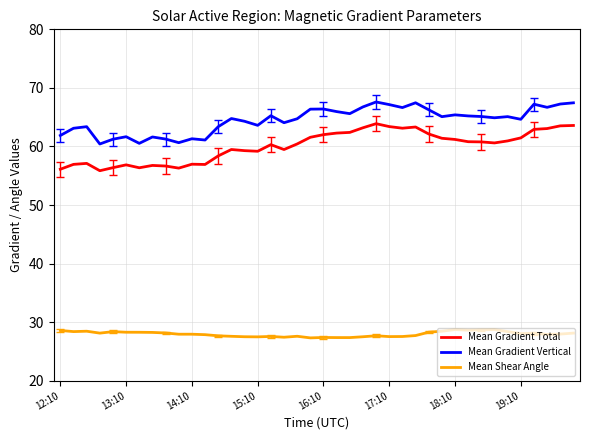

At how many categories does at least one series exceed 38?

40